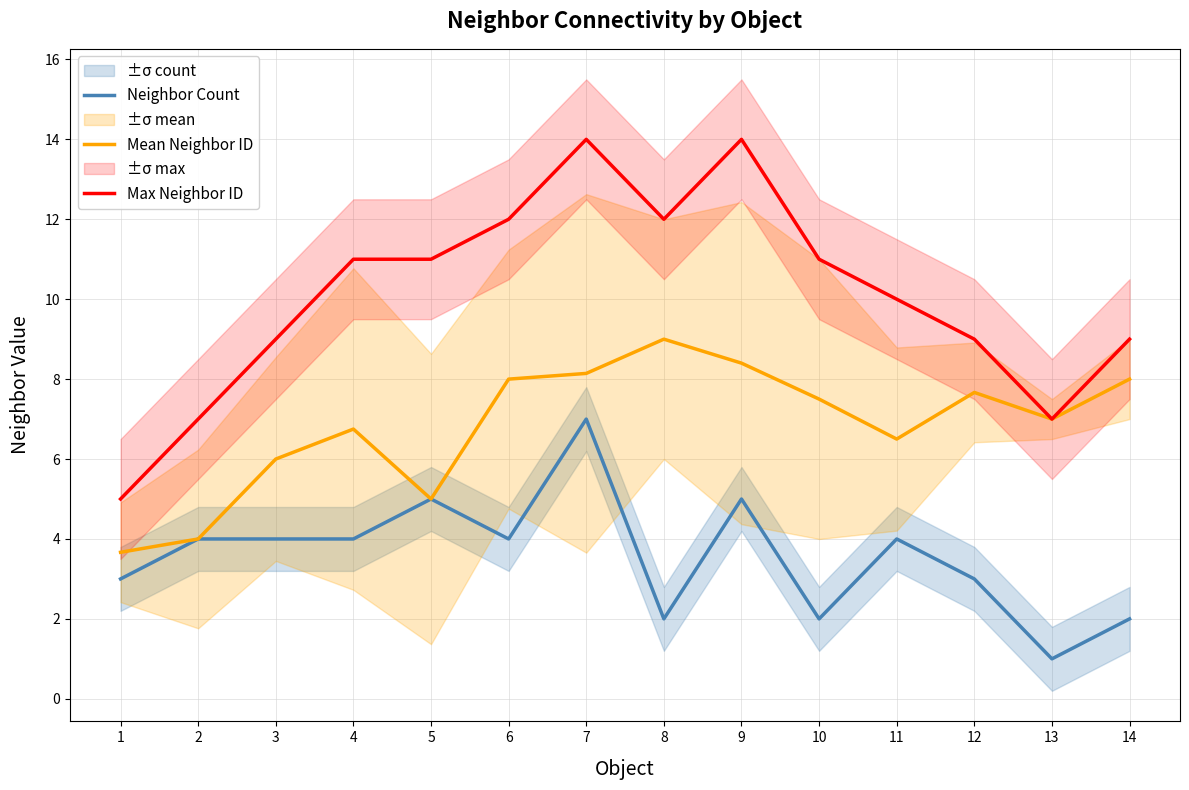

Reading left to right, list all the values displayed in this chart.

Neighbor Count: 3.0	4.0	4.0	4.0	5.0	4.0	7.0	2.0	5.0	2.0	4.0	3.0	1.0	2.0
Mean Neighbor ID: 3.7	4.0	6.0	6.8	5.0	8.0	8.1	9.0	8.4	7.5	6.5	7.7	7.0	8.0
Max Neighbor ID: 5.0	7.0	9.0	11.0	11.0	12.0	14.0	12.0	14.0	11.0	10.0	9.0	7.0	9.0